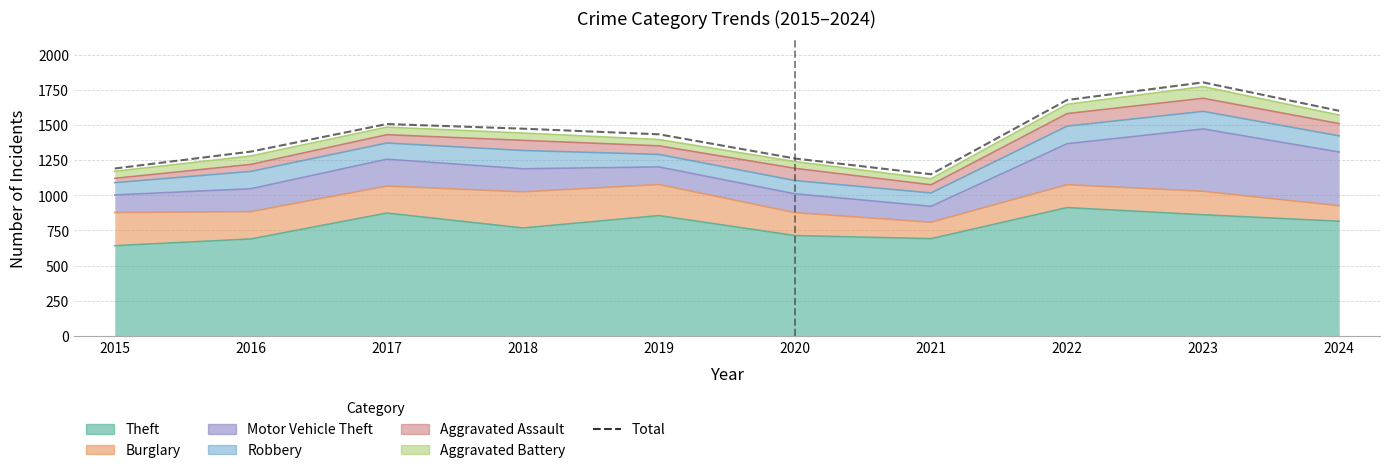

Reading left to right, transcribe all the data shown in this chart.

2015=1190	2016=1310	2017=1506	2018=1473	2019=1433	2020=1261	2021=1149	2022=1677	2023=1802	2024=1600